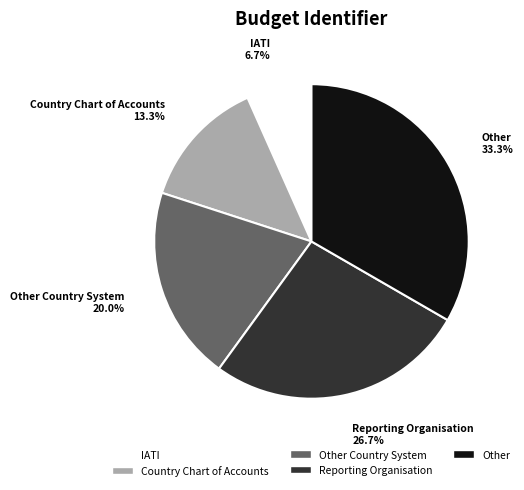

To the nearest percent, what is the average slice percentage?

20%